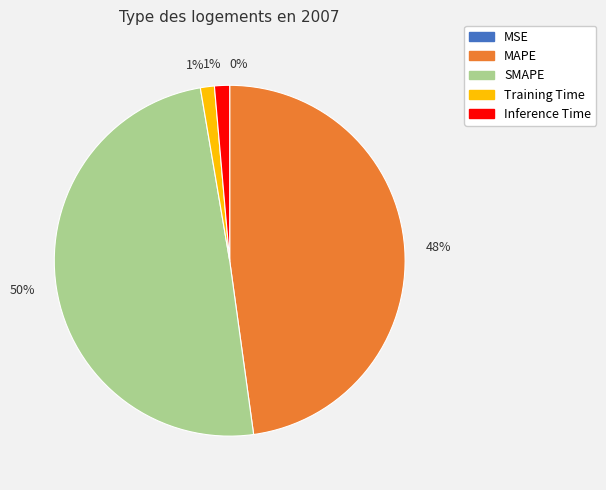

Is there a majority slice in this chart?

No